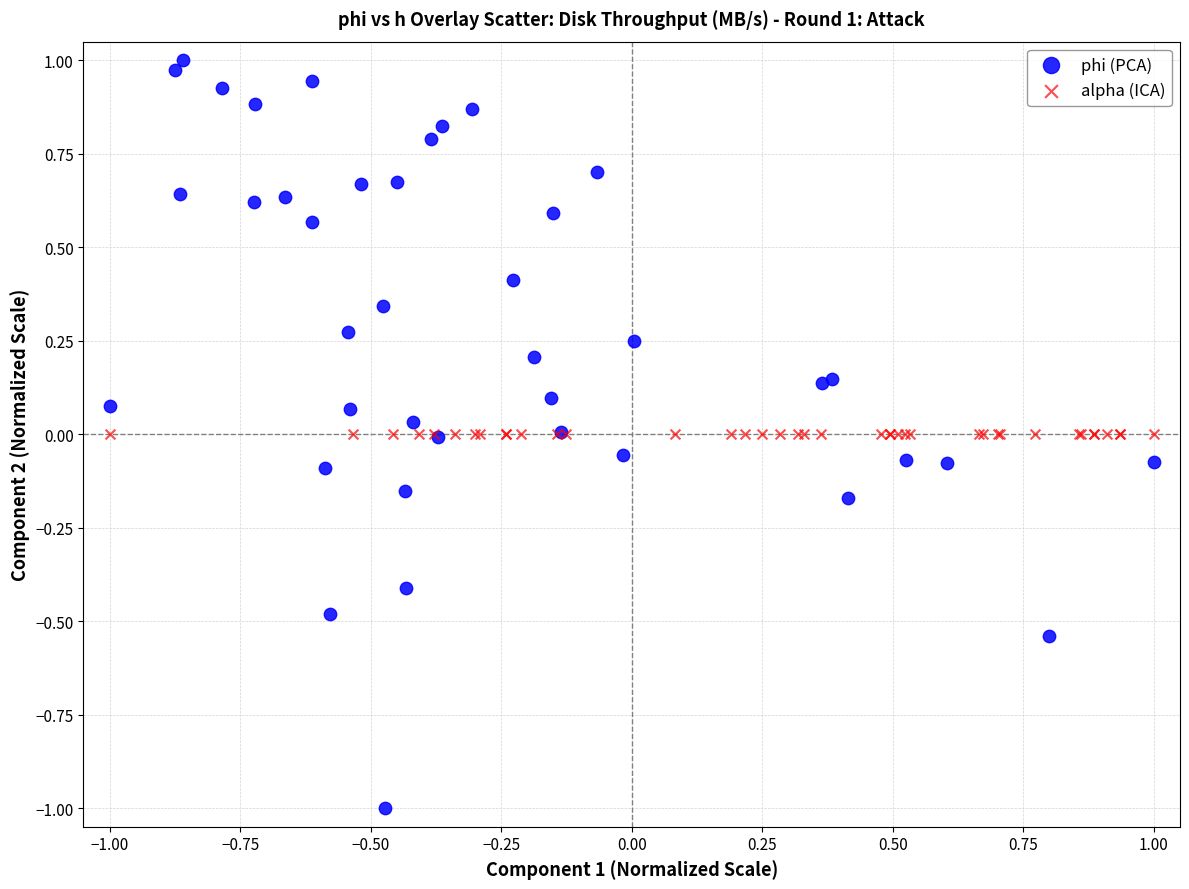

What are all the series names shown in the legend?

phi (PCA), alpha (ICA)